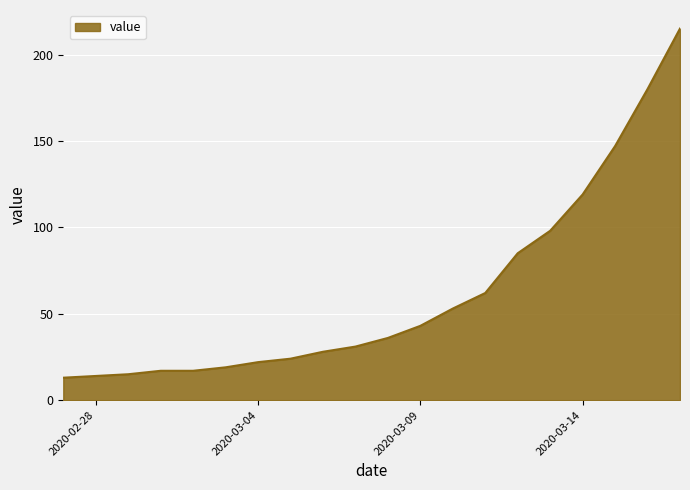

What is the difference between the maximum and minimum values?

202